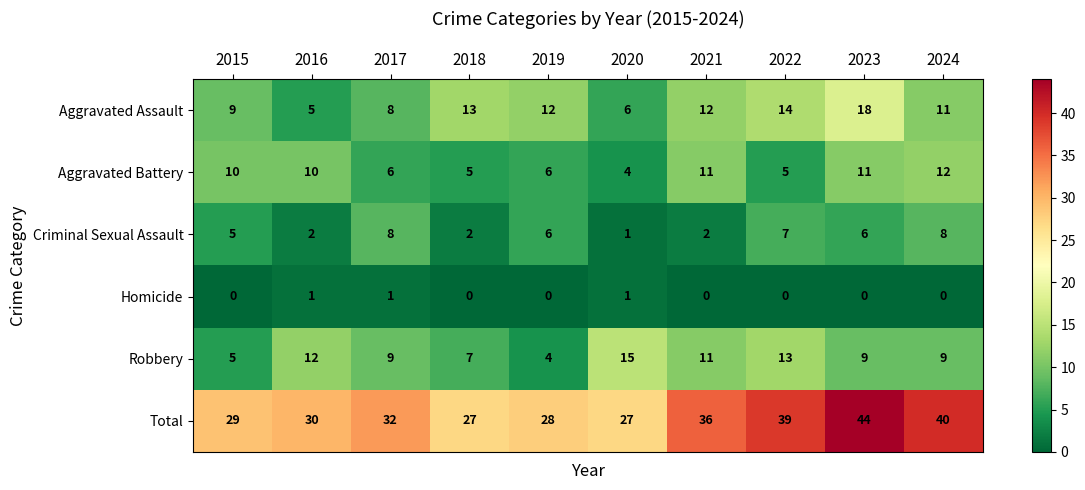

At which label is Aggravated Assault closest to 11?

2024